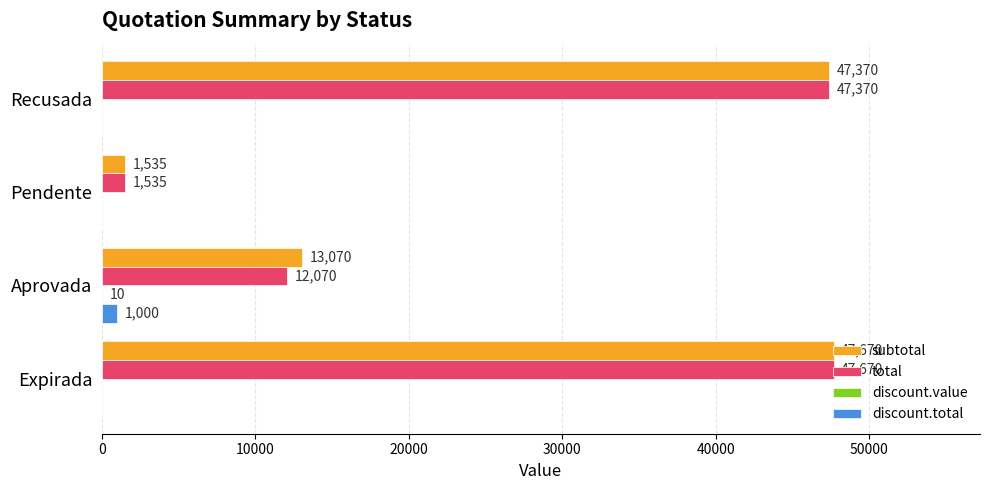

What is the sum of all total values?

108645.0